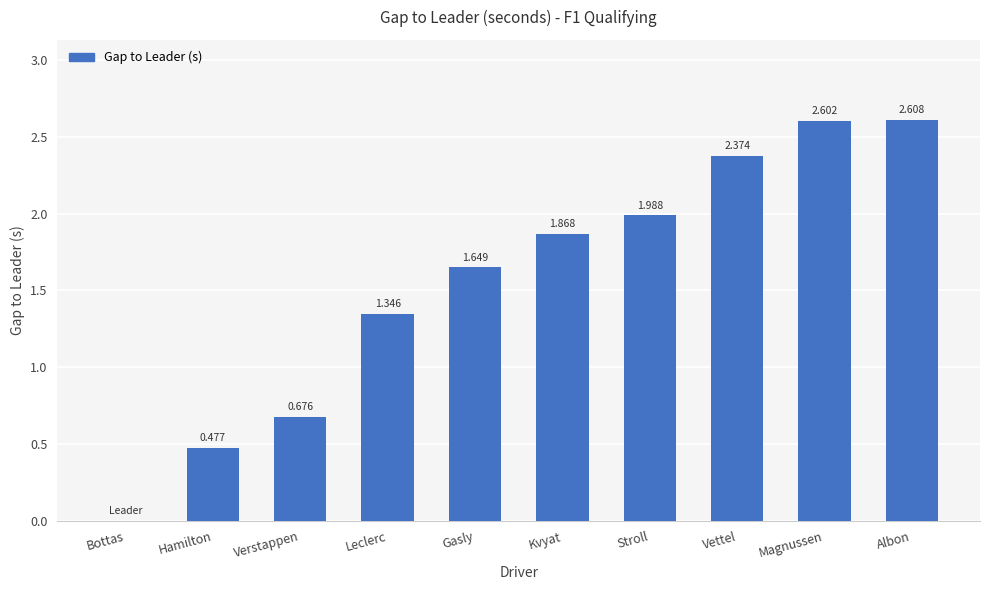

How many data points does each series have?

10